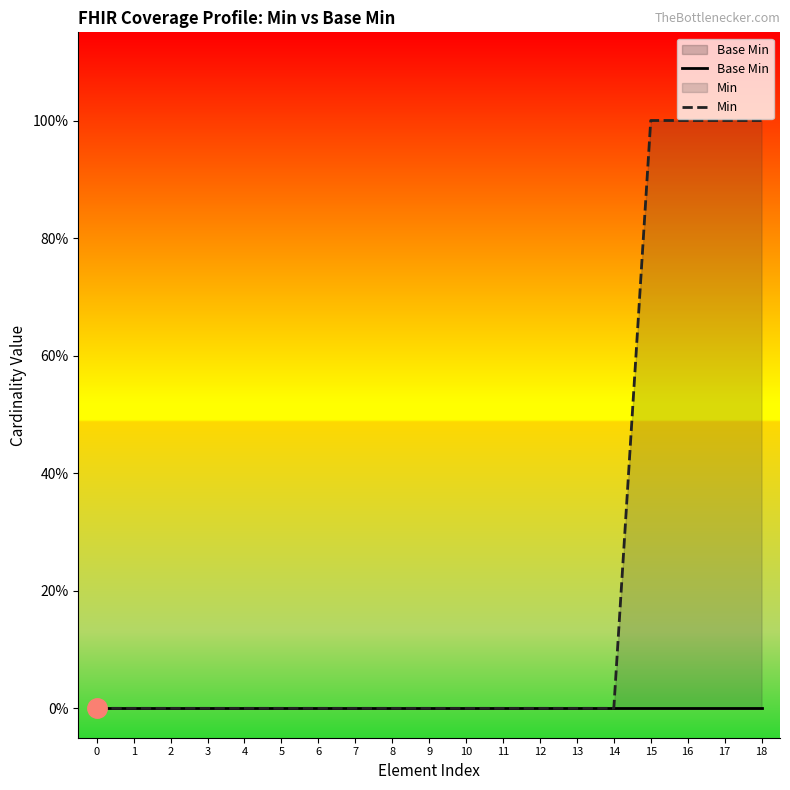

Between 13 and 11, which is larger?

13